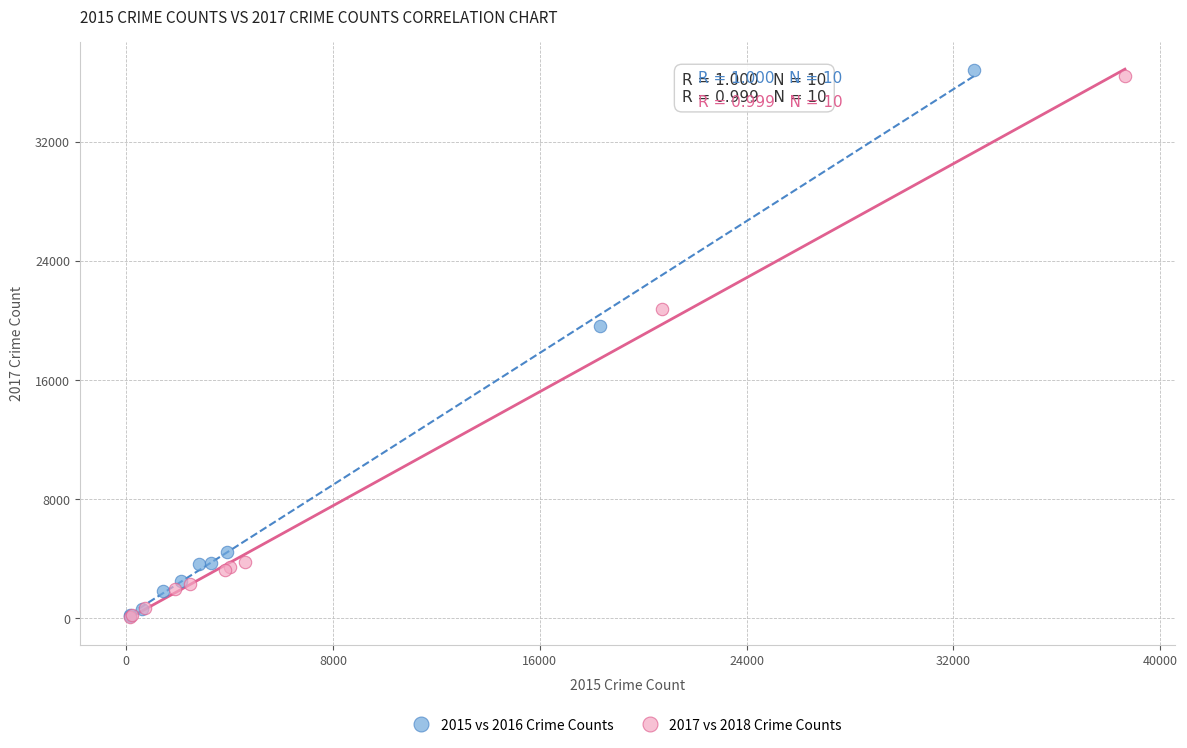

What are all the series names shown in the legend?

2015 vs 2016 Crime Counts, 2017 vs 2018 Crime Counts